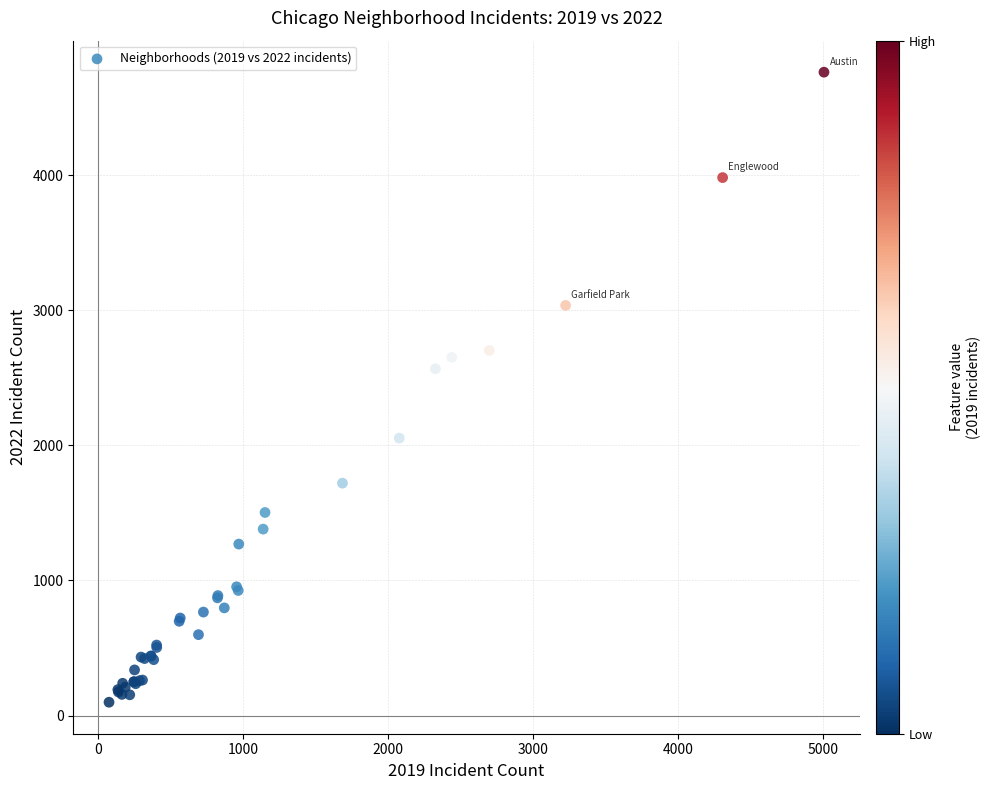

What Y value in the scatter plot is closest to 2430?

2566